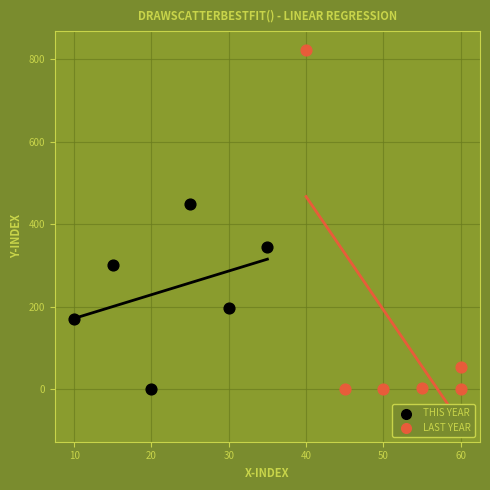

Which series contains the highest Y value?

LAST YEAR